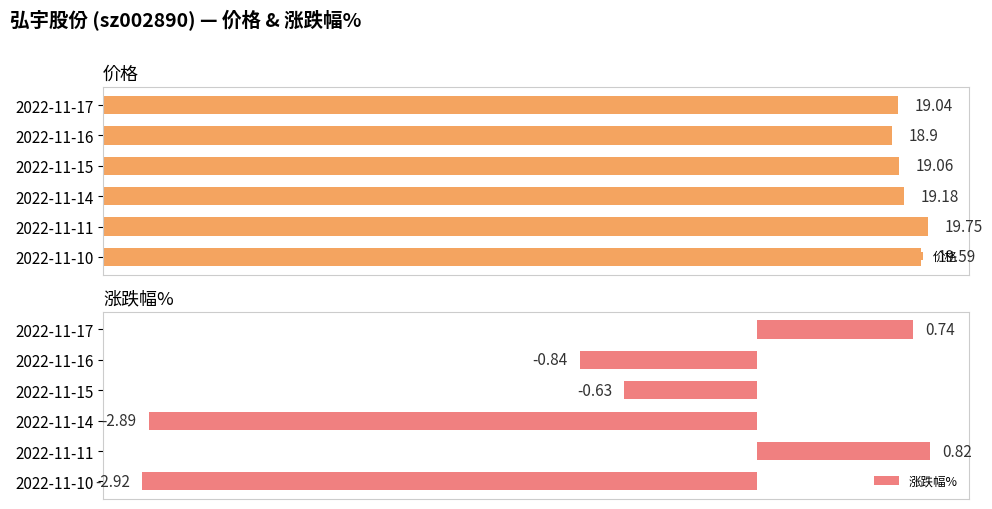

Count the number of categories in the chart.

6